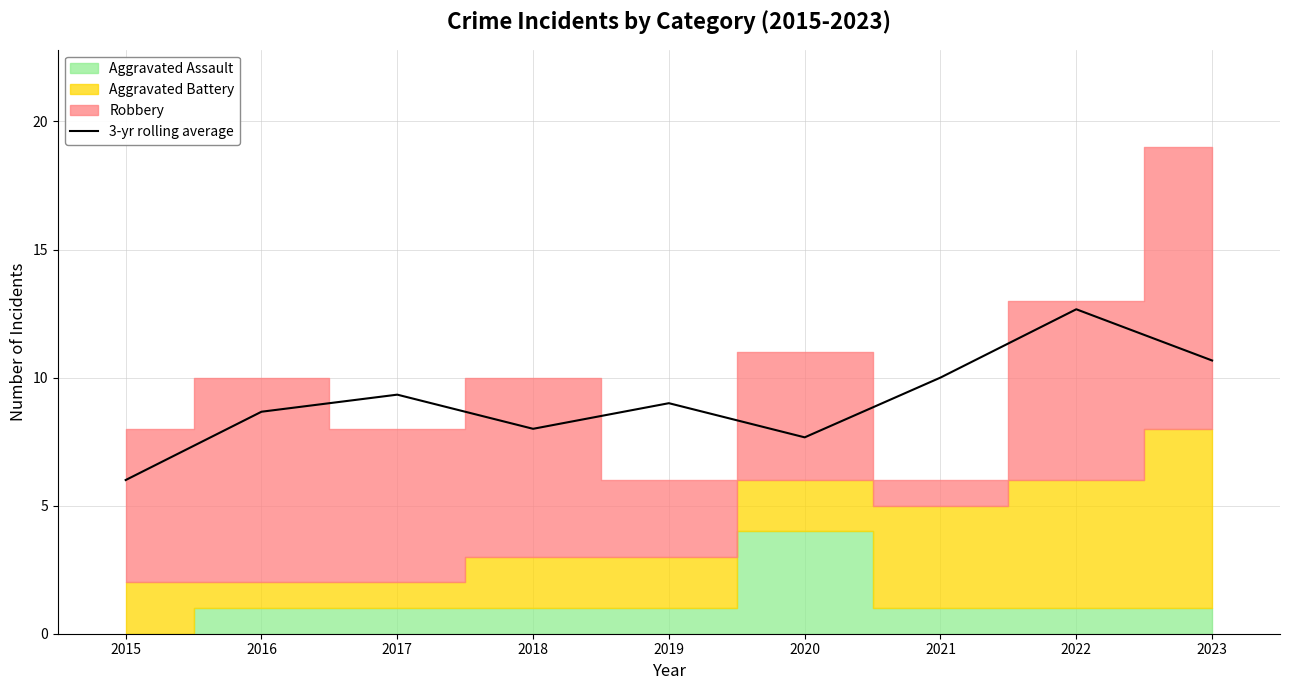

At which label is the value closest to 9?

2019